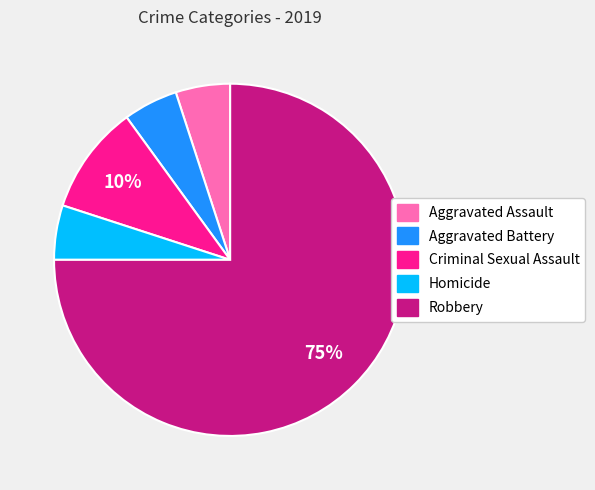

Which slice is the largest?

Robbery